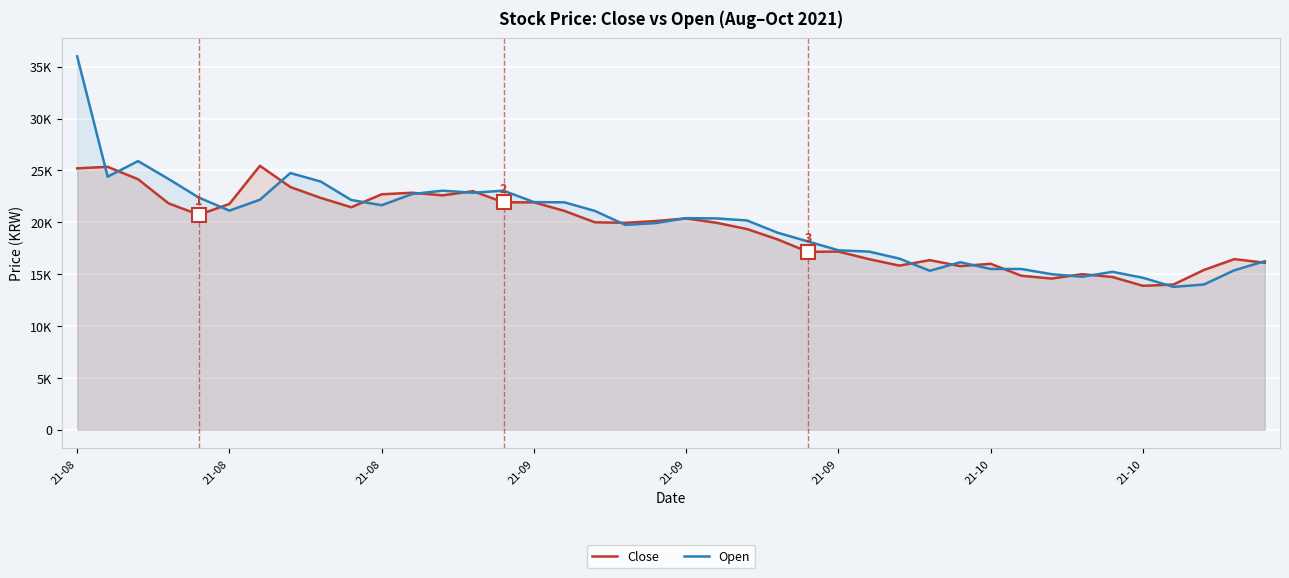

Between 32 and 36, which series saw the biggest shift?

Open